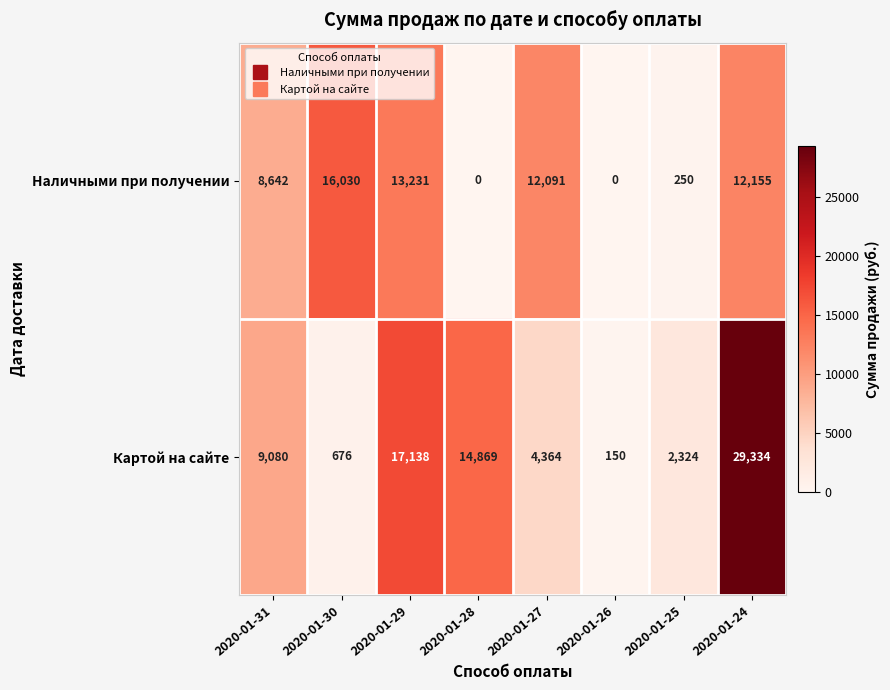

How many distinct data groups are displayed?

2